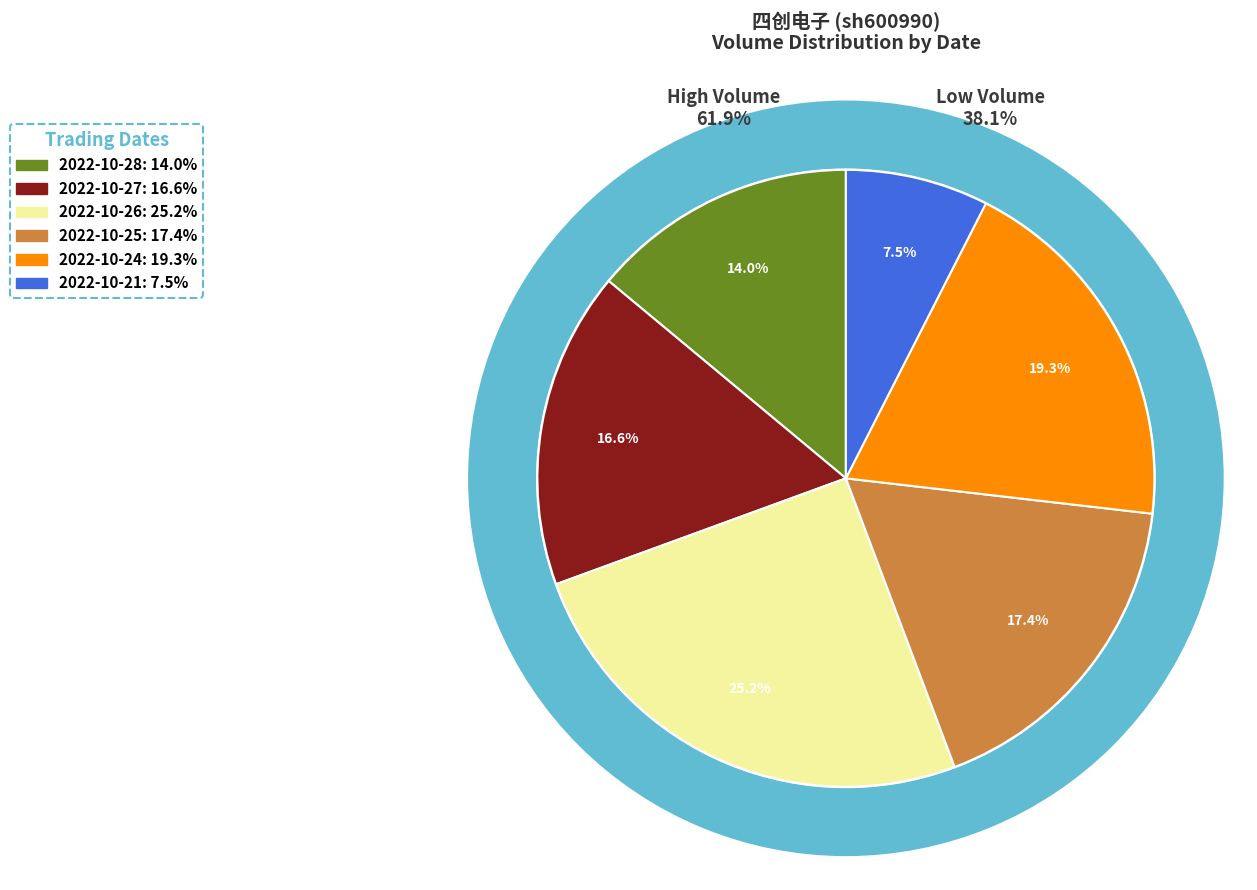

Is there a majority slice in this chart?

No